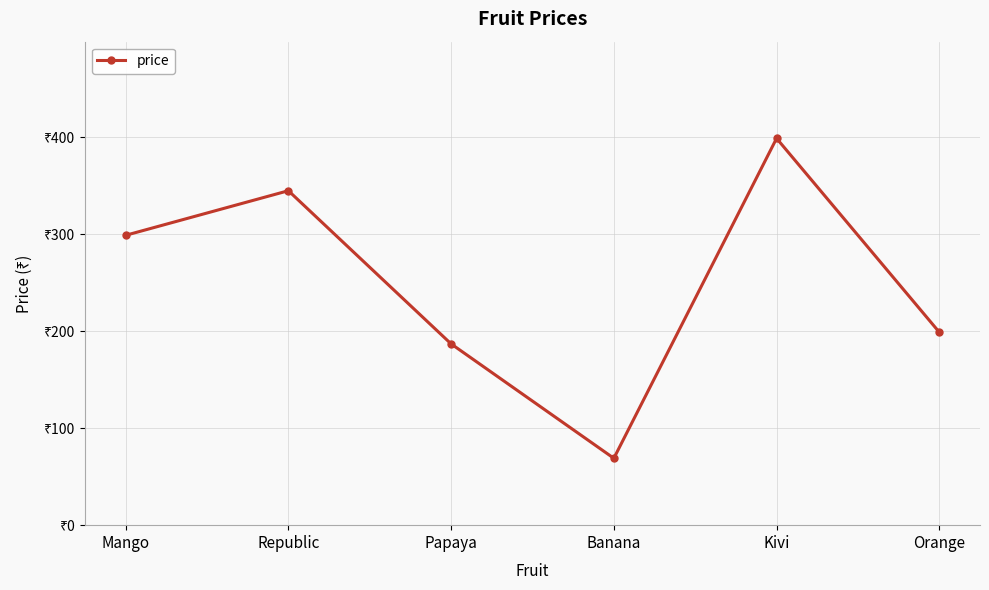

True or false: the data has more than 0 interior local peaks.

True